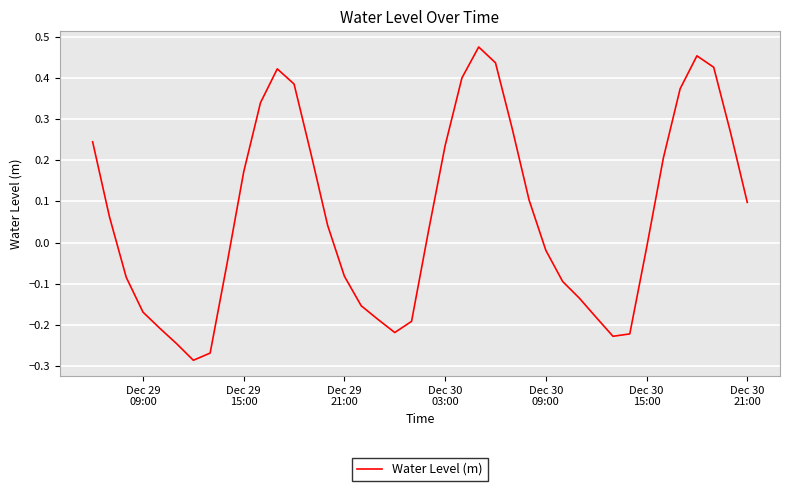

How many interior local peaks (higher than both neighbors) does the data have?

3